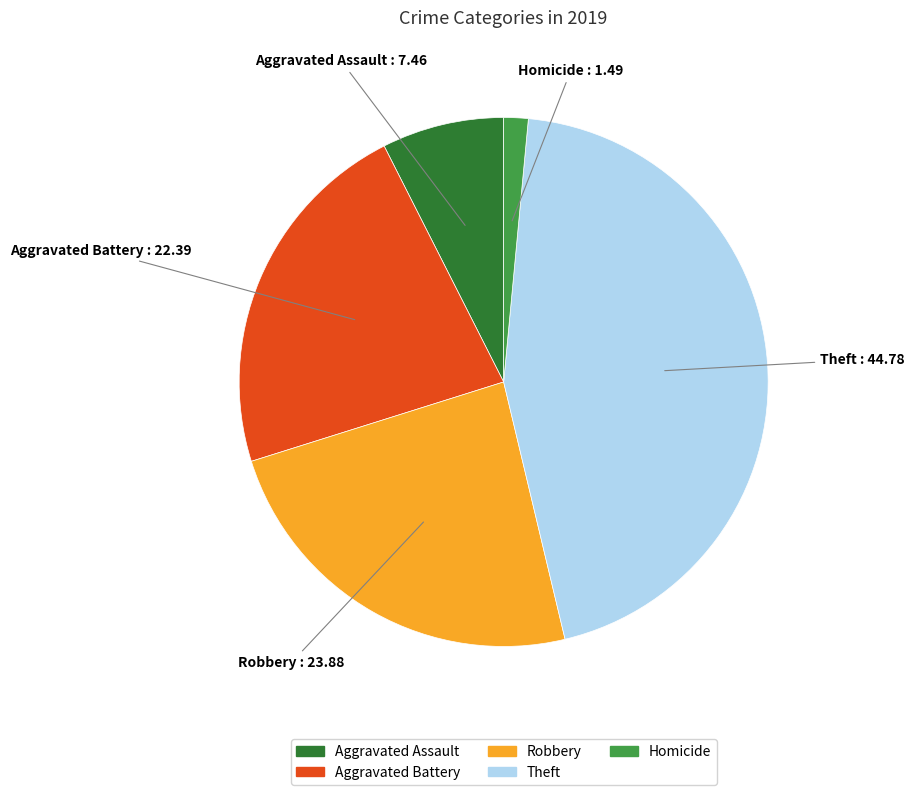

The Aggravated Assault slice represents 7% of the pie. True or false?

True